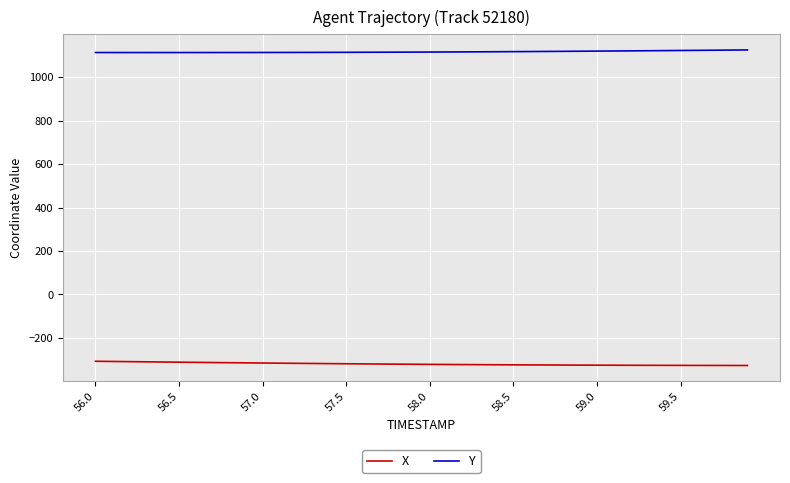

Which series has the largest total across all categories?

Y